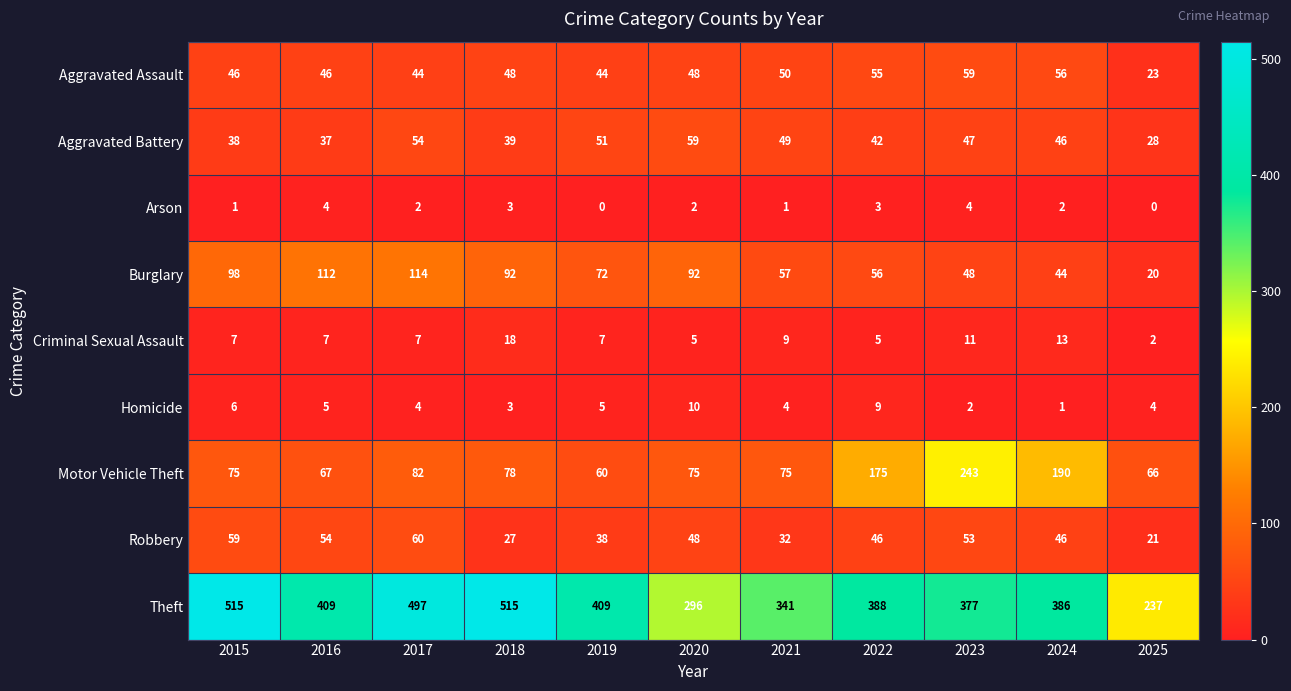

What is the greatest value displayed?

515